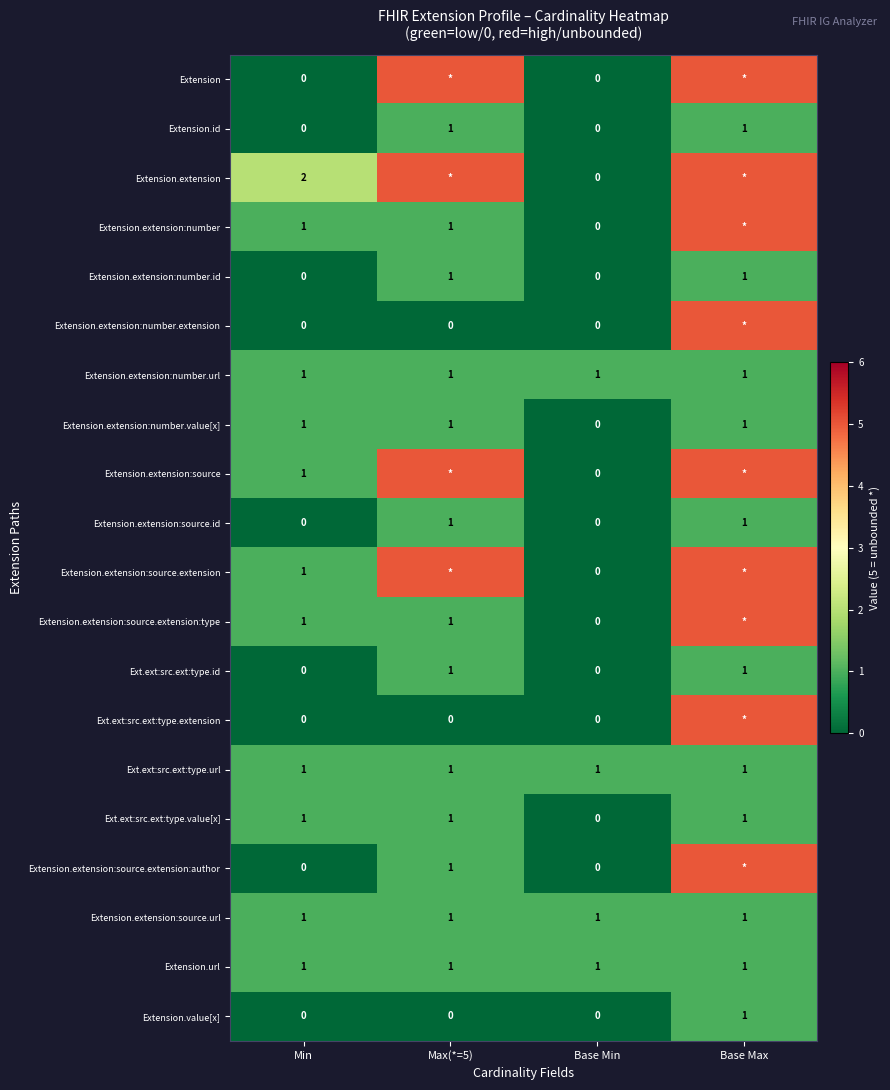

What is the total value across all series at Min?

12